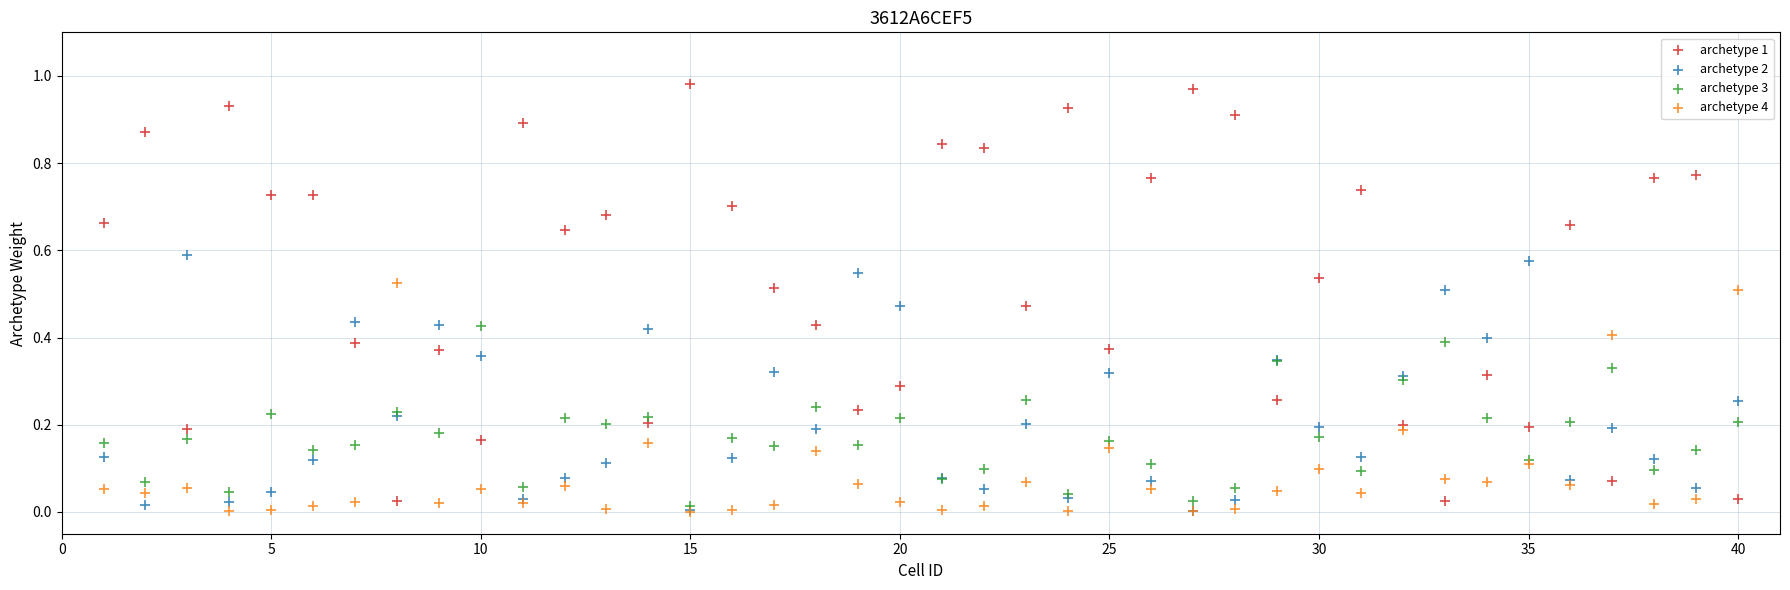

Which series contains the highest Y value?

archetype 1